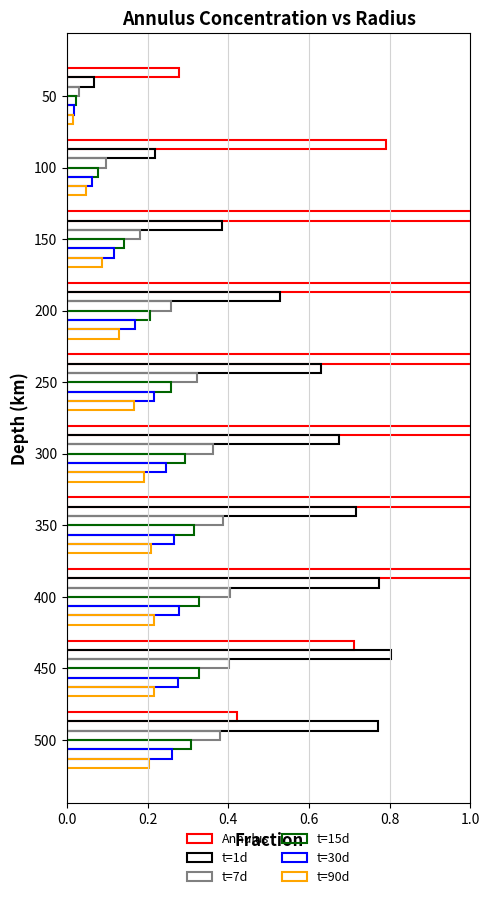

How many data points does each series have?

10